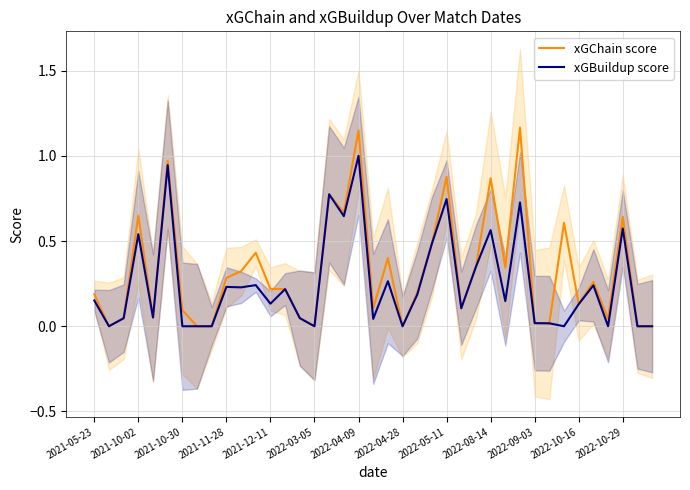

How many values in the xGBuildup score series exceed 0?

29